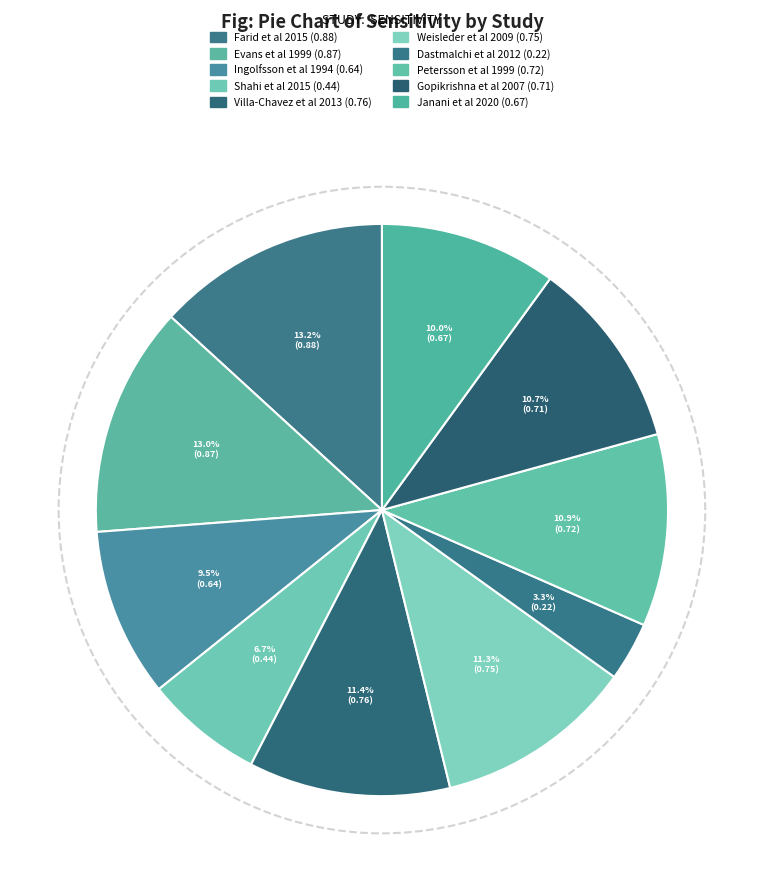

To the nearest percent, what percentage of the pie is Evans et al 1999?

13%